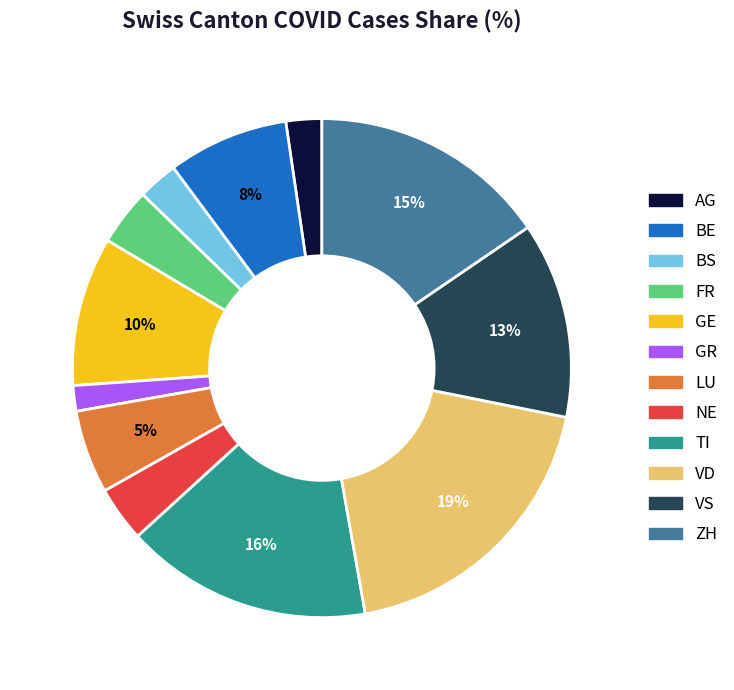

Which category has the biggest portion of the pie?

VD